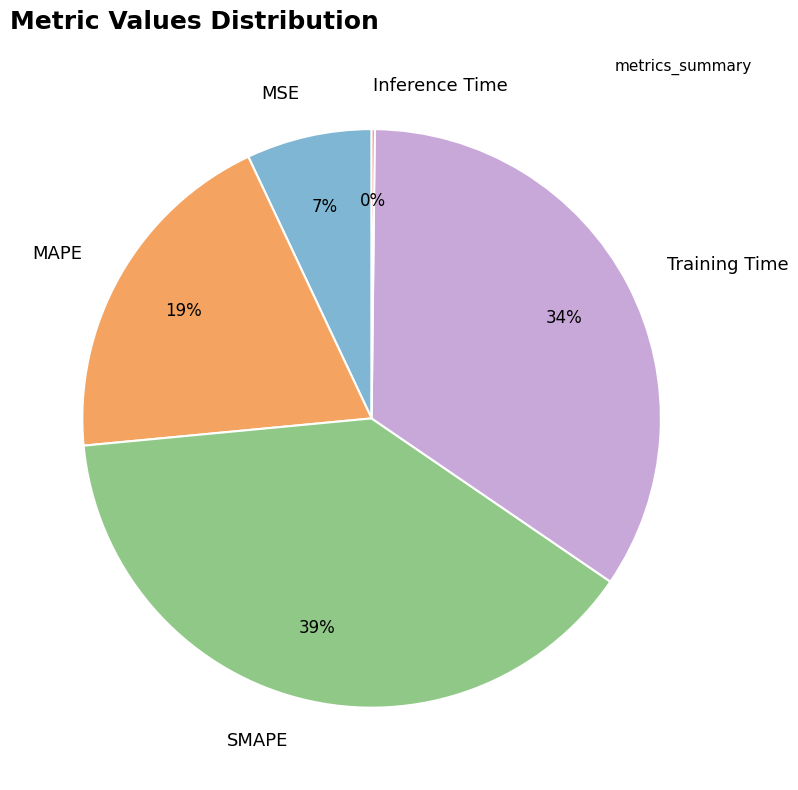

Is there any slice that represents more than half of the pie?

No